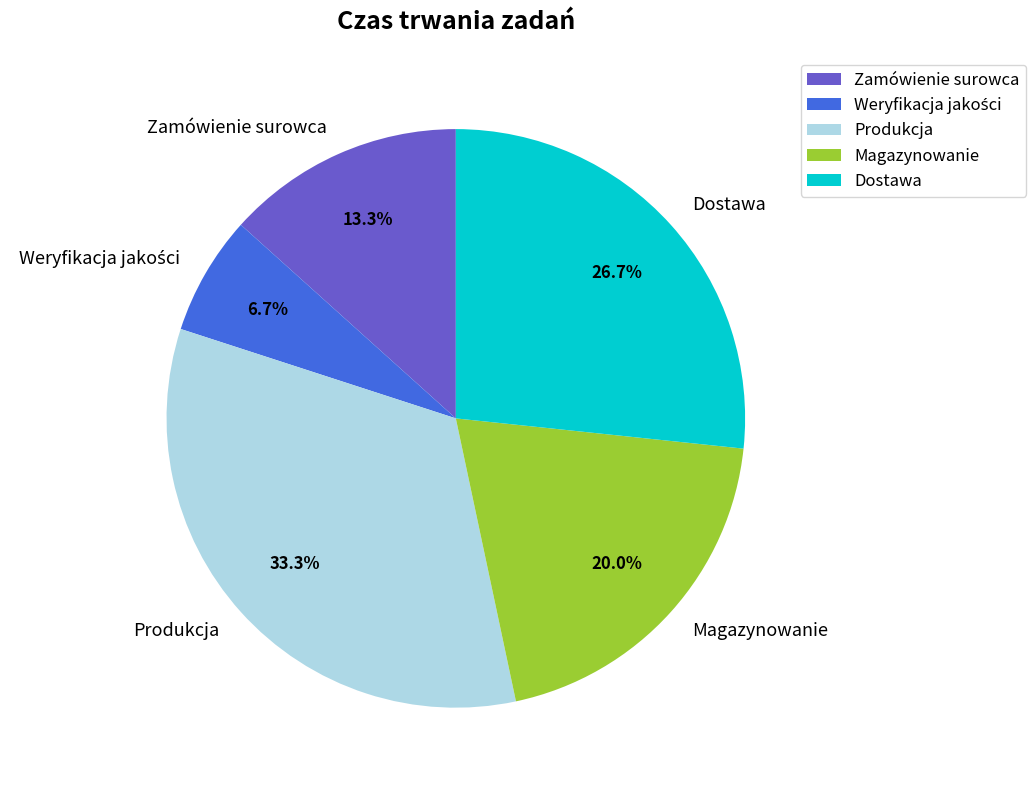

What percentage is the Zamówienie surowca slice, to the nearest percent?

13%